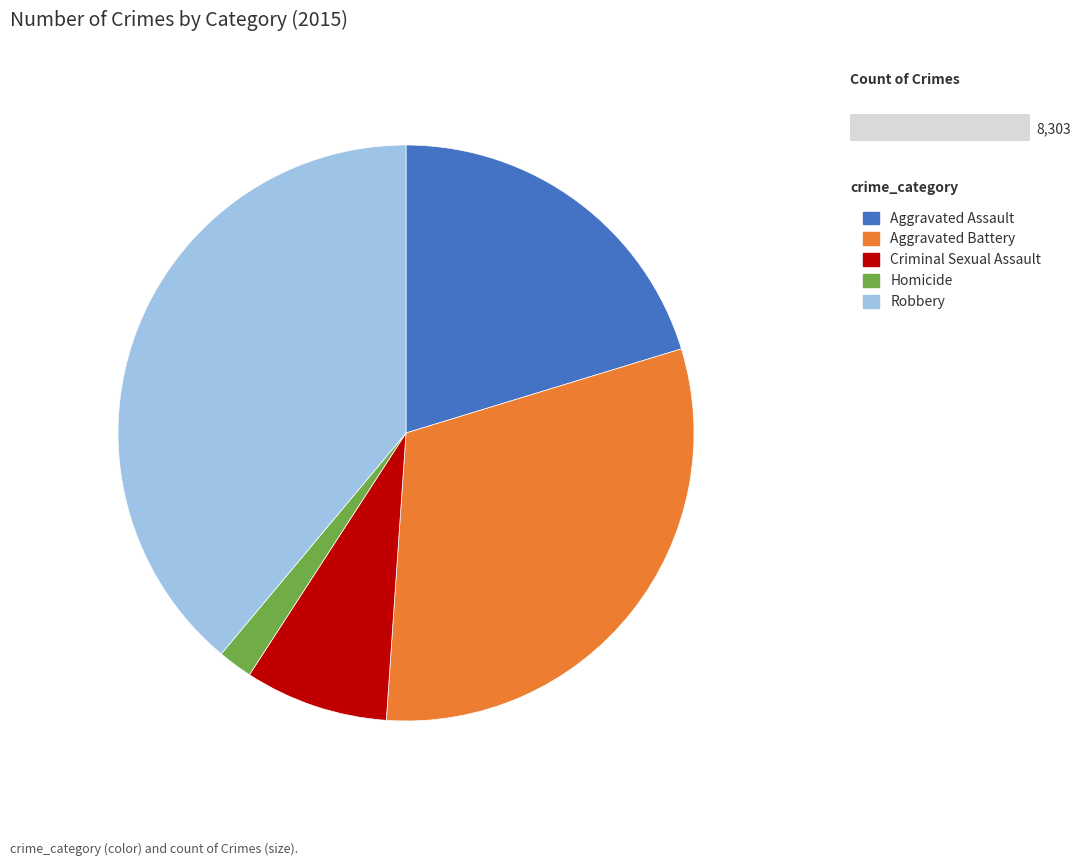

Which category has the smallest portion of the pie?

Homicide